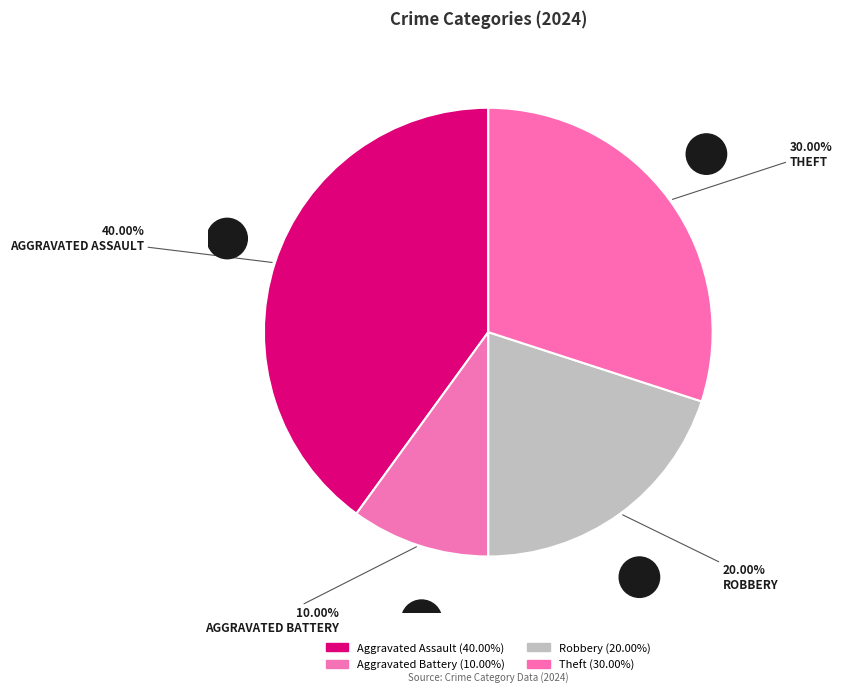

Count the number of slices in the pie.

4